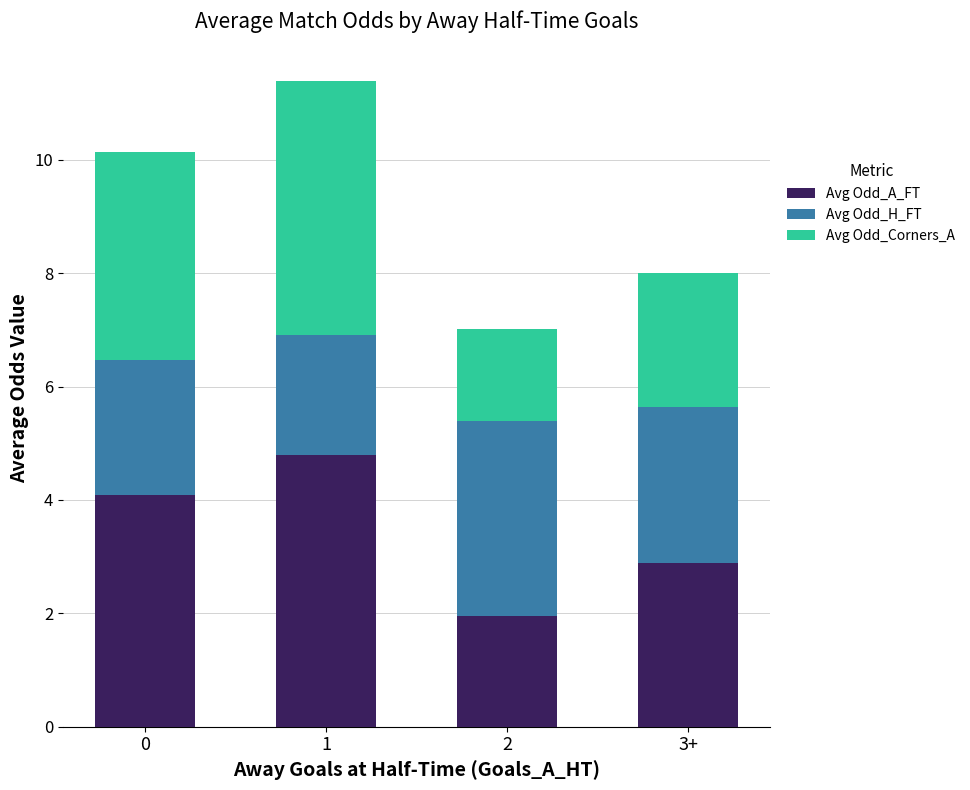

True or false: Avg Odd_A_FT has a value of 6.0 at 0.

False